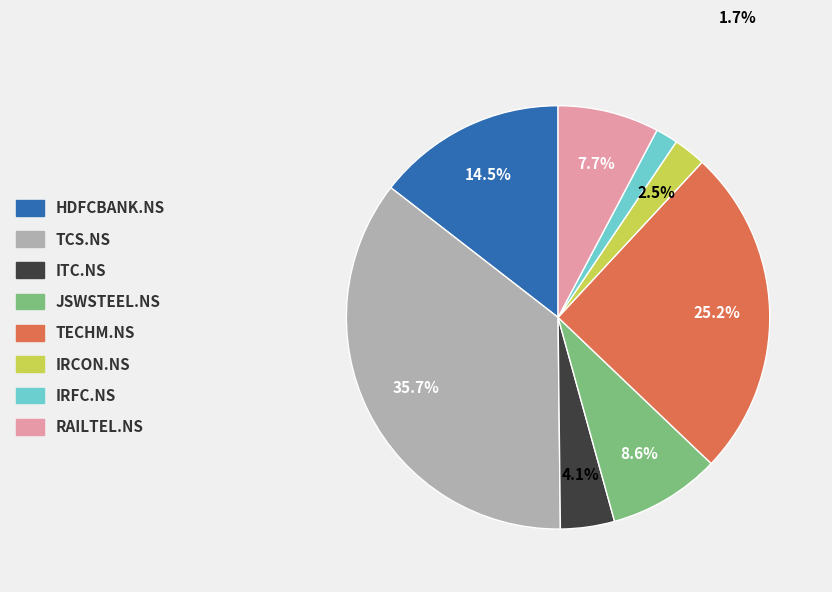

Combined, do TECHM.NS and TCS.NS account for over 50%?

Yes